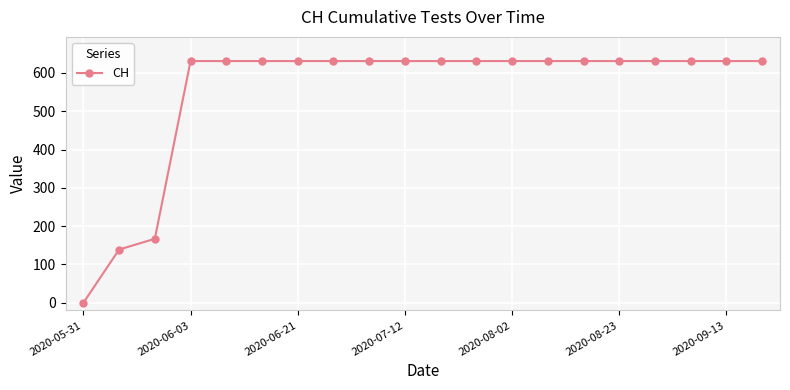

What is the greatest value displayed?

631